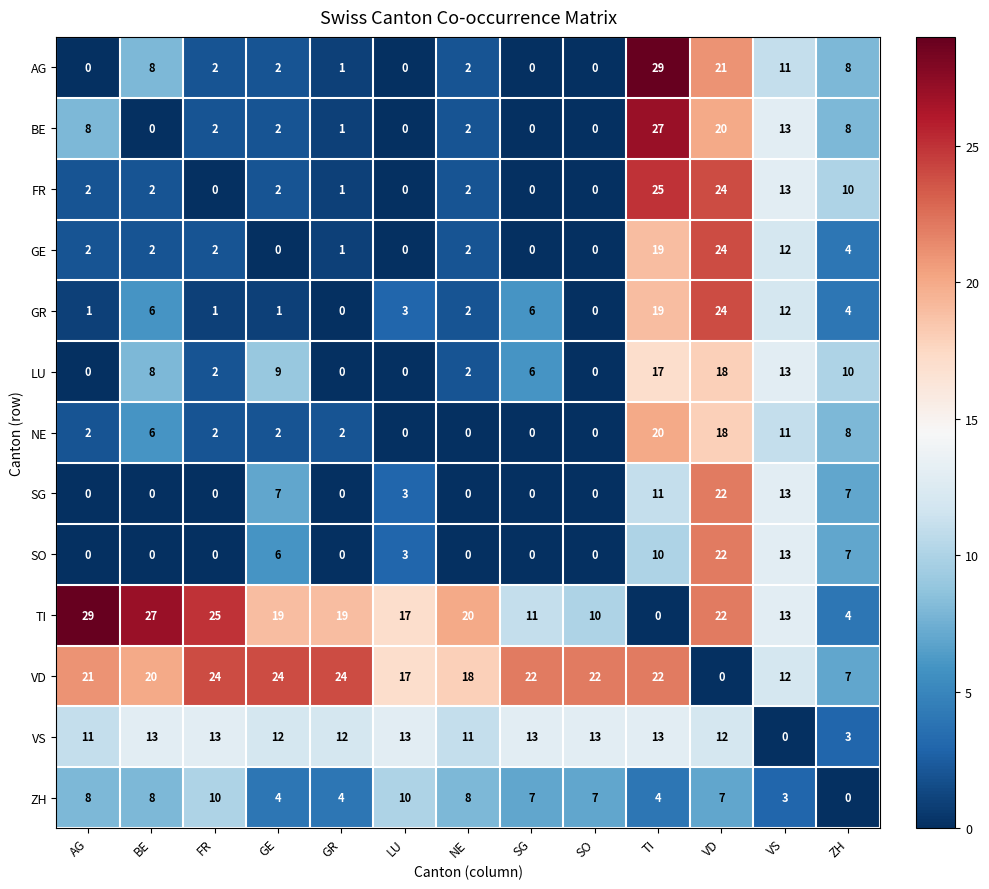

At which label is FR closest to 12?

VS